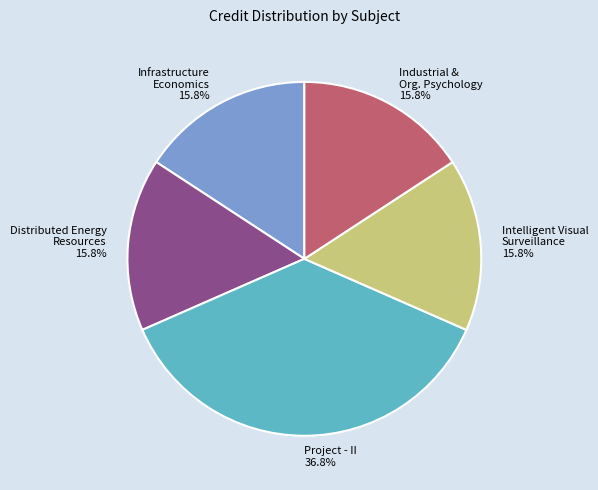

What is the largest slice in the pie chart?

Project - II 36.8%